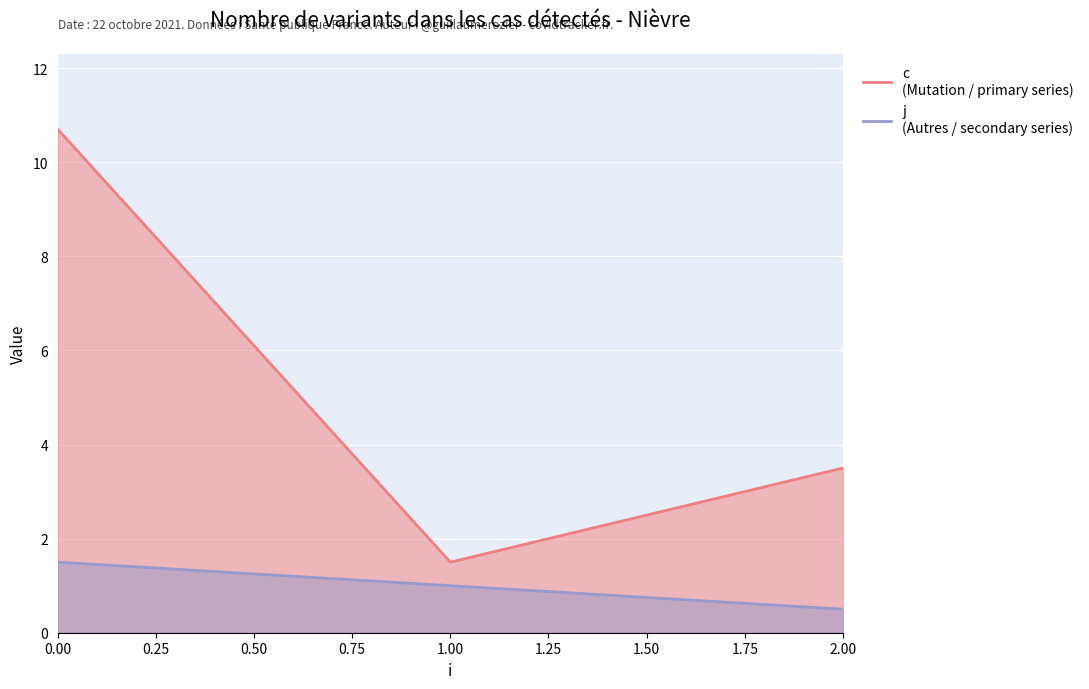

True or false: t and j intersect in this chart.

False